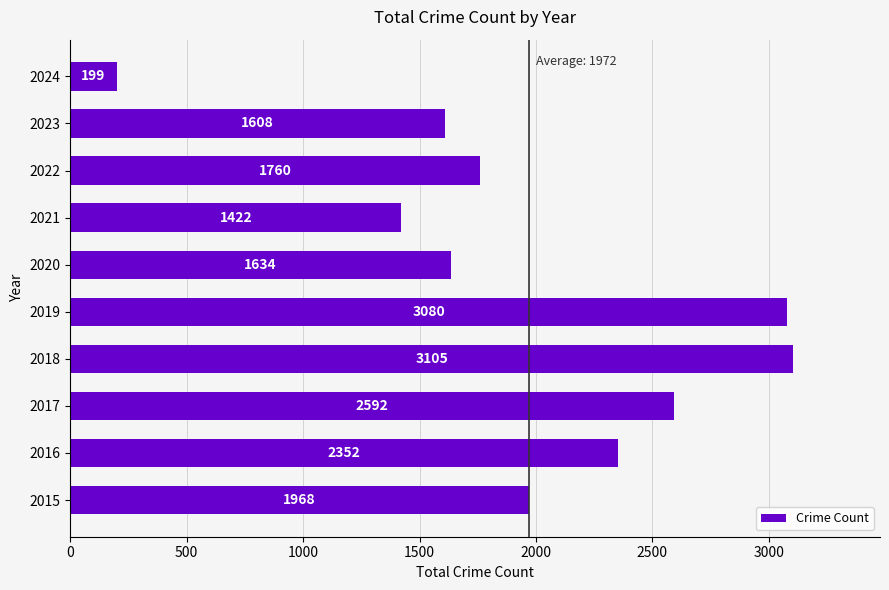

The value at 2017 is 2592. True or false?

True